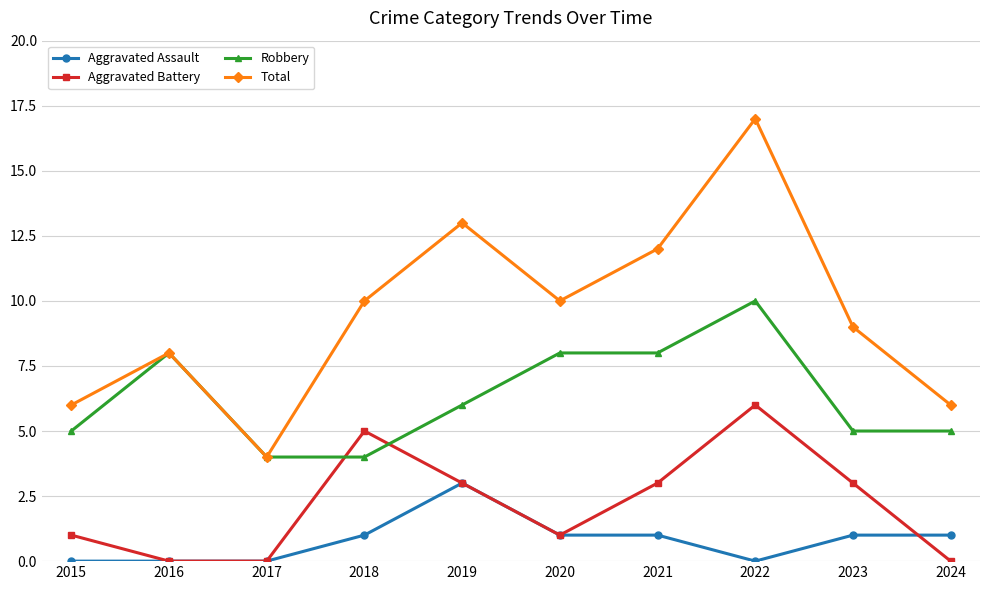

What is the spread (max minus min) of values at 2018?

9